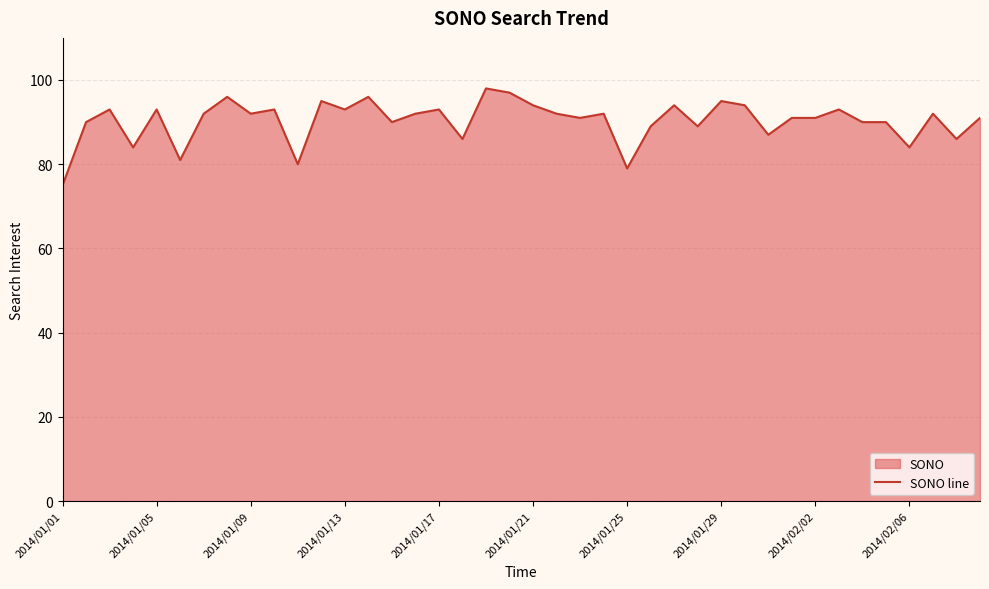

Which label corresponds to the smallest value in the chart?

2014/01/01